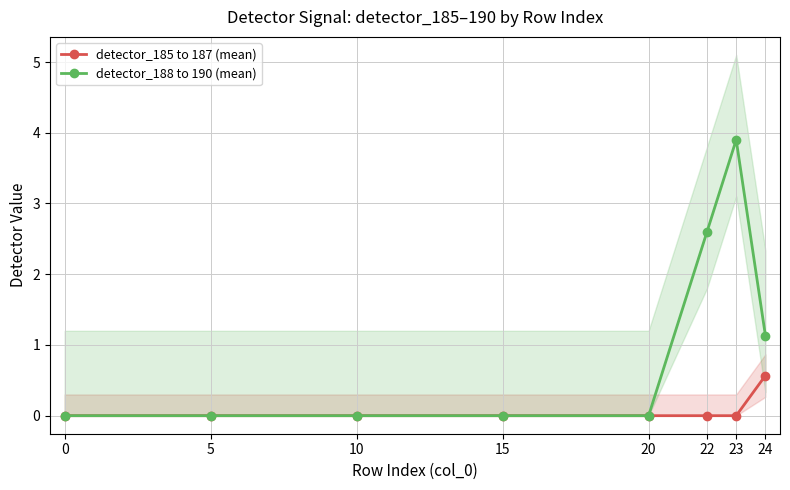

How many lines are shown in the chart?

2